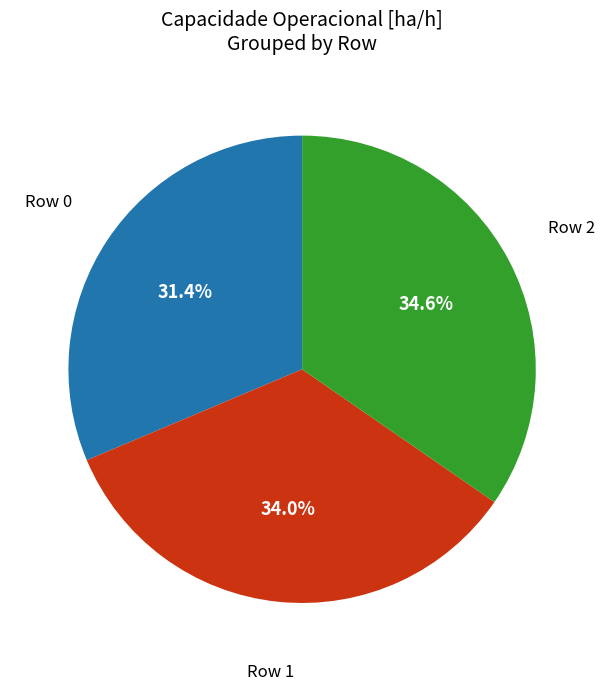

Does any single category account for the majority?

No